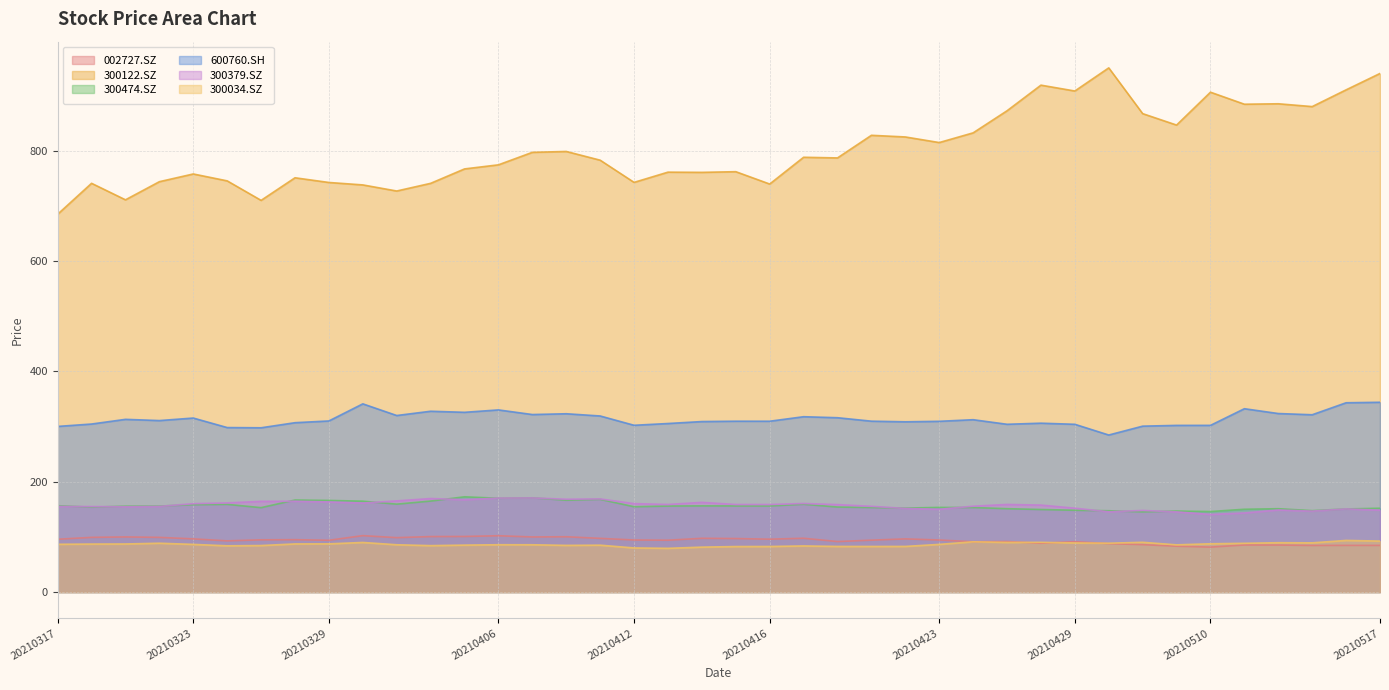

True or false: 300379.SZ has more than 1 interior local peaks.

True